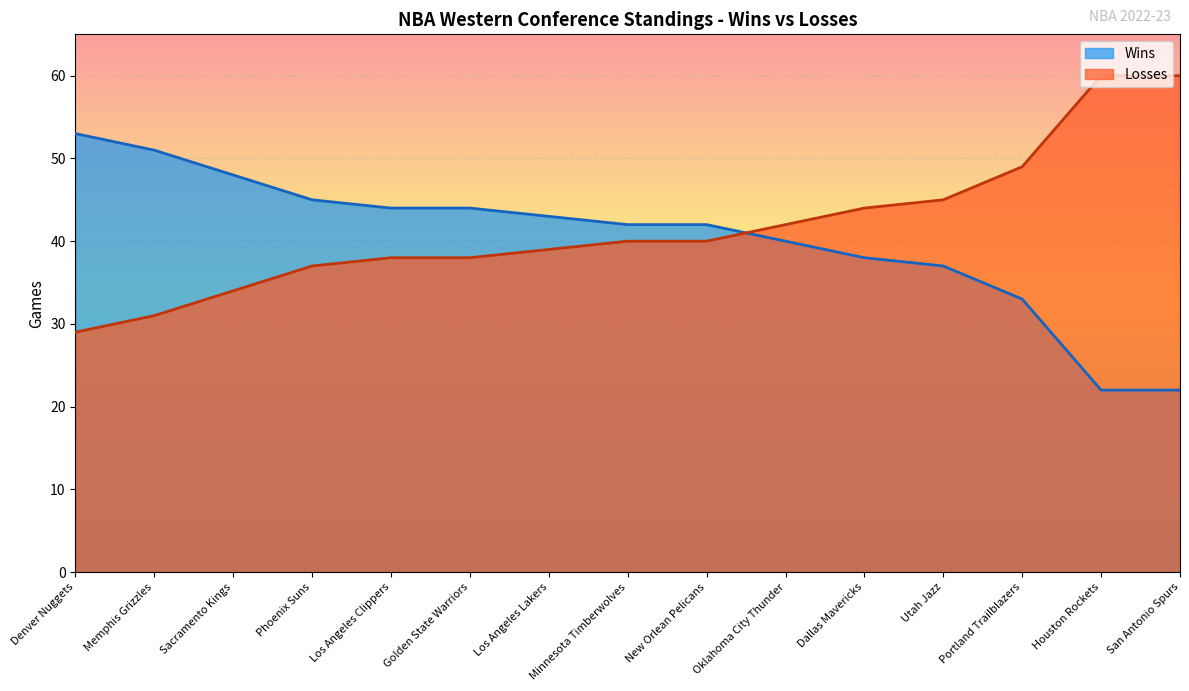

Reading left to right, transcribe all the data shown in this chart.

Wins: Denver Nuggets=53	Memphis Grizzles=51	Sacramento Kings=48	Phoenix Suns=45	Los Angeles Clippers=44	Golden State Warriors=44	Los Angeles Lakers=43	Minnesota Timberwolves=42	New Orlean Pelicans=42	Oklahoma City Thunder=40	Dallas Mavericks=38	Utah Jazz=37	Portland Trailblazers=33	Houston Rockets=22	San Antonio Spurs=22
Losses: Denver Nuggets=29	Memphis Grizzles=31	Sacramento Kings=34	Phoenix Suns=37	Los Angeles Clippers=38	Golden State Warriors=38	Los Angeles Lakers=39	Minnesota Timberwolves=40	New Orlean Pelicans=40	Oklahoma City Thunder=42	Dallas Mavericks=44	Utah Jazz=45	Portland Trailblazers=49	Houston Rockets=60	San Antonio Spurs=60